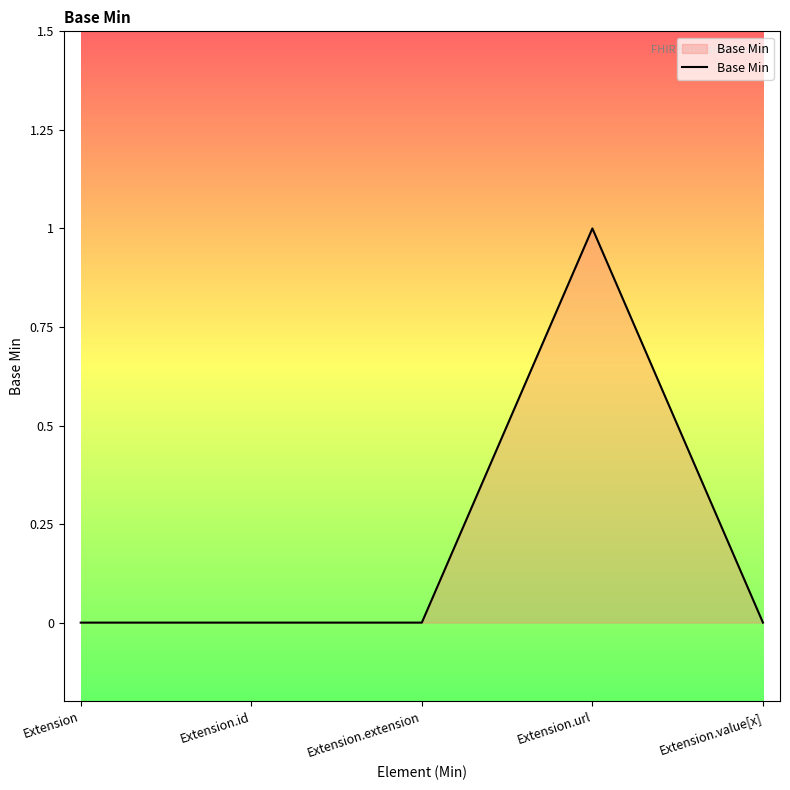

Reading left to right, transcribe all the data shown in this chart.

Extension=0	Extension.id=0	Extension.extension=0	Extension.url=1	Extension.value[x]=0